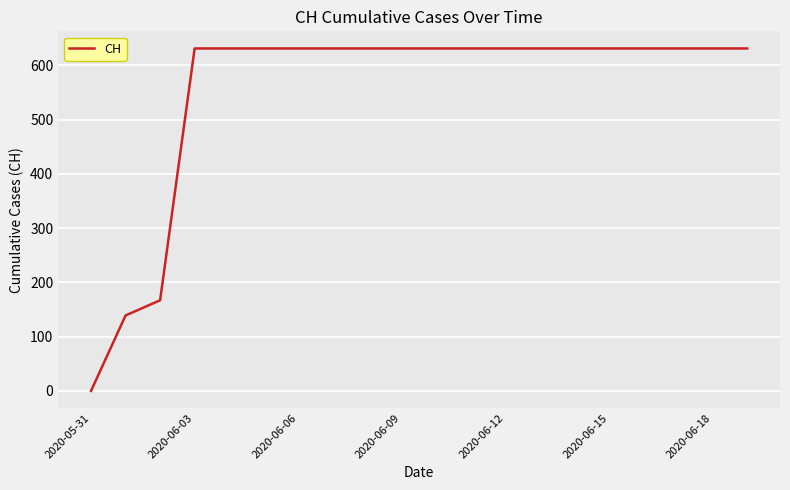

Does the chart display data point markers on the line(s)?

No